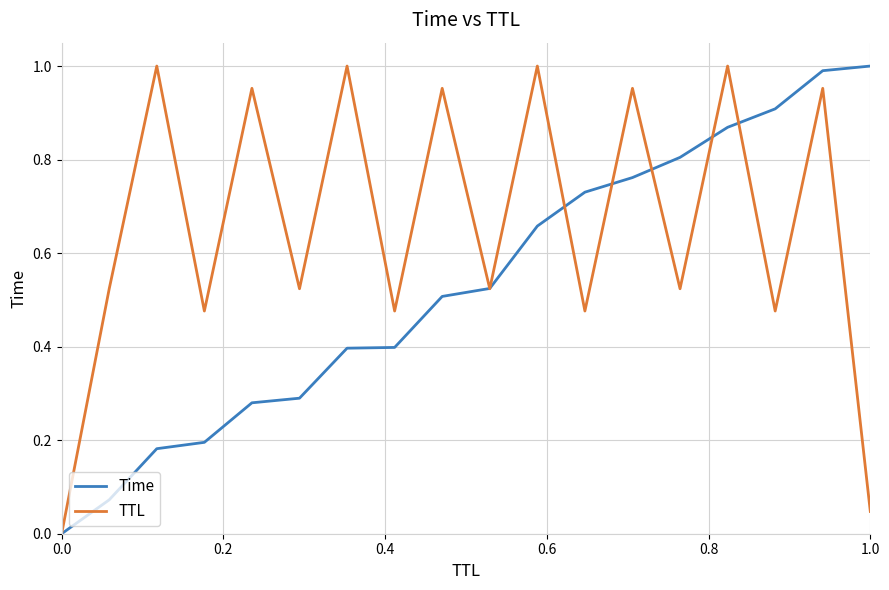

Which series has the largest total across all categories?

TTL